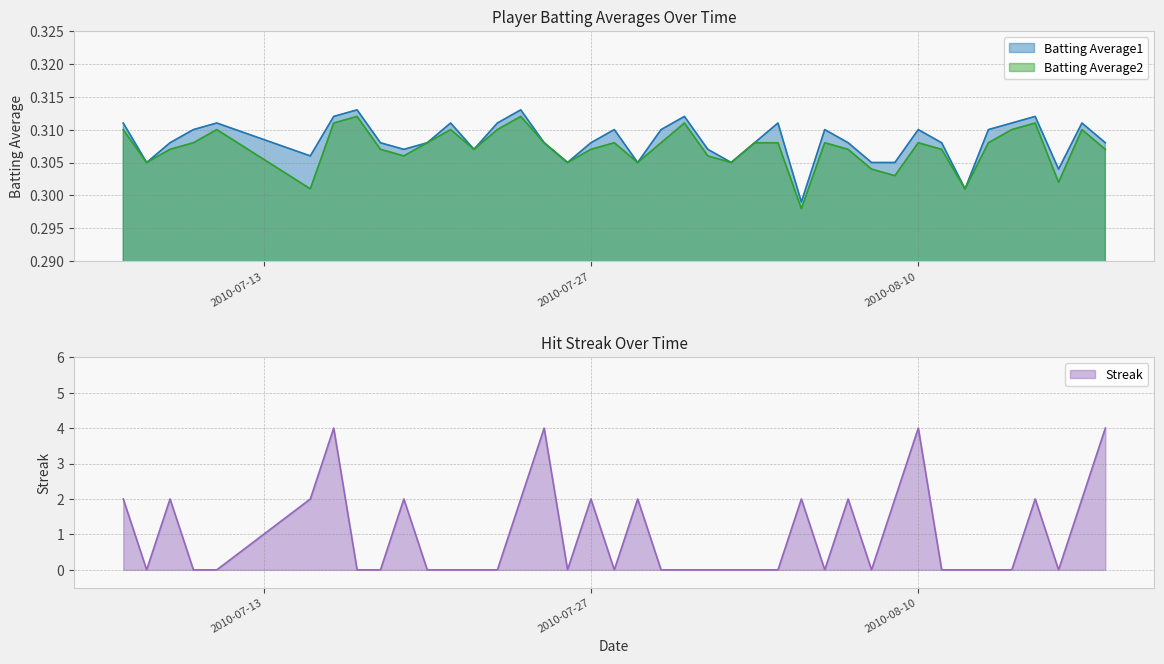

Which series has the largest range (max minus min)?

Streak